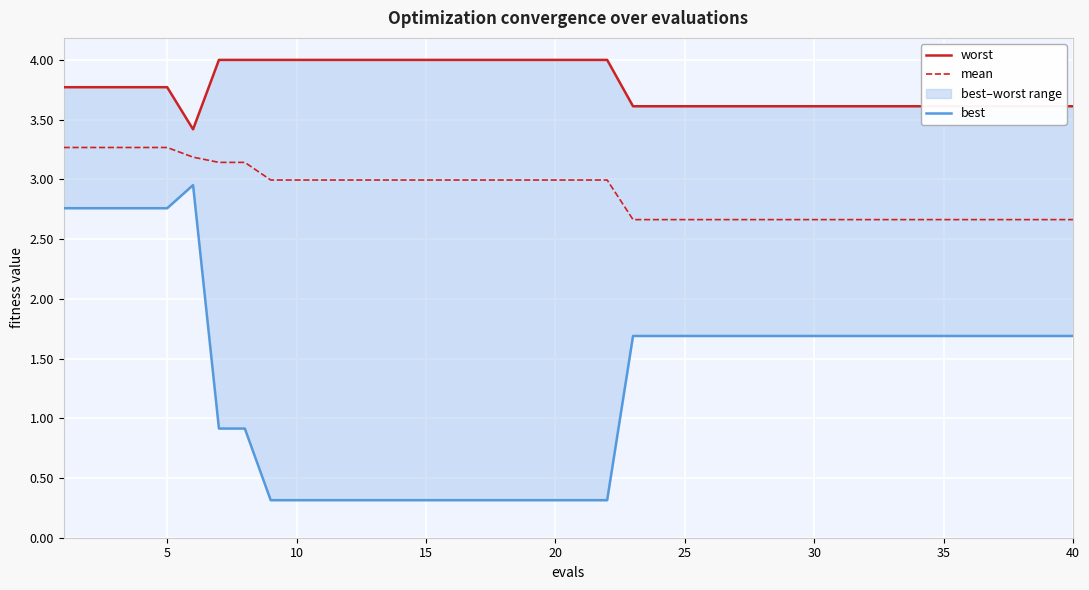

What is the highest value of the mean series?

3.3